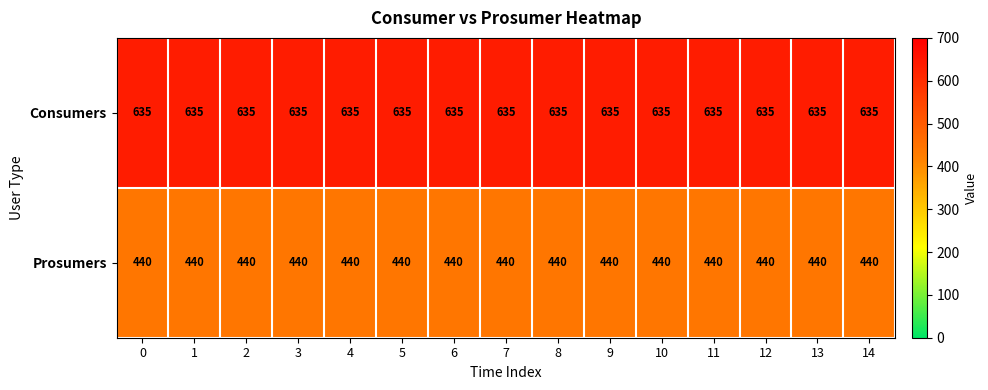

List the series in order of their peak value, highest first.

Consumers, Prosumers